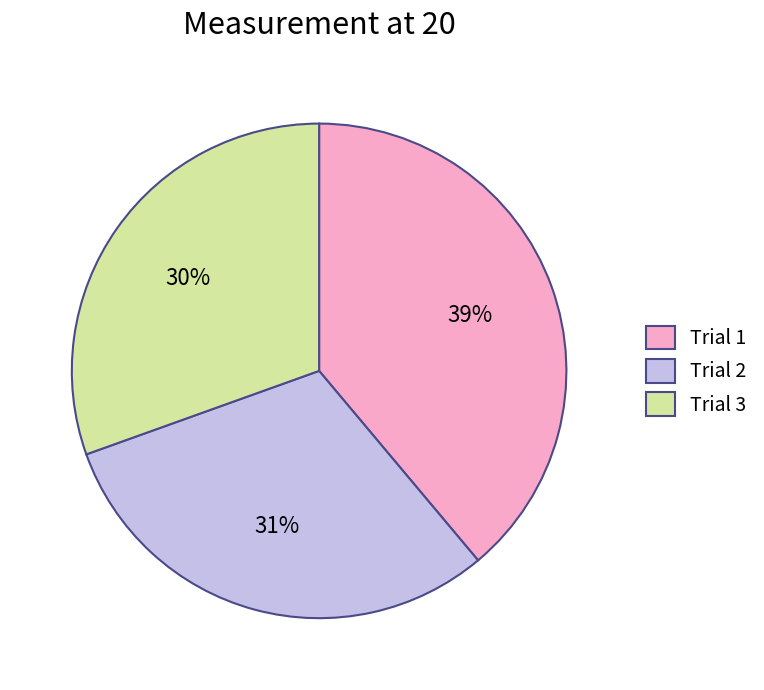

Is it true that Trial 1 is 25% of the pie?

False